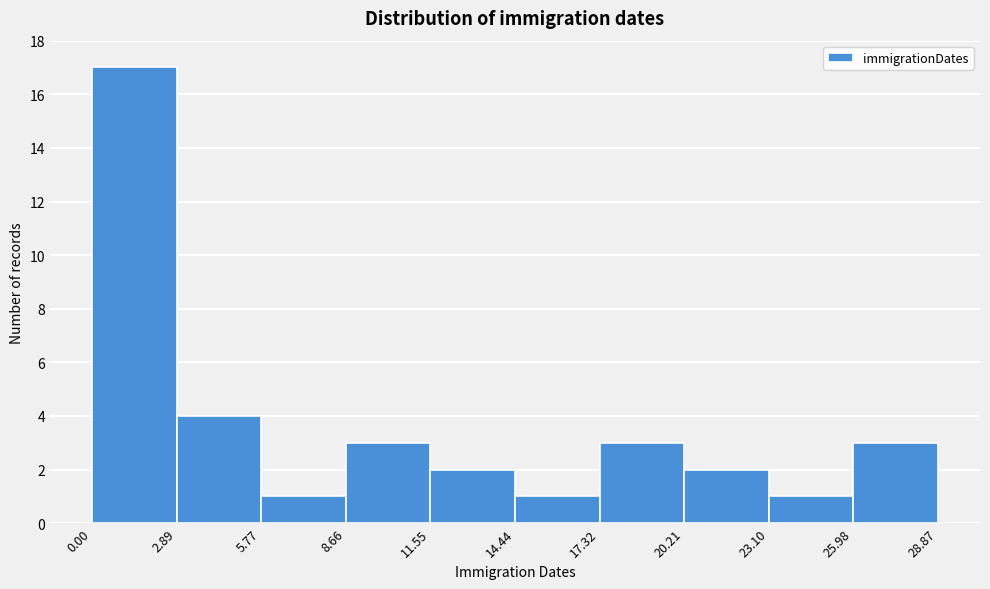

How tall is the bar that spans 17.32 to 20.21 on the x-axis? The values are not printed on the chart, so give them approximately, as read against the axis.

3